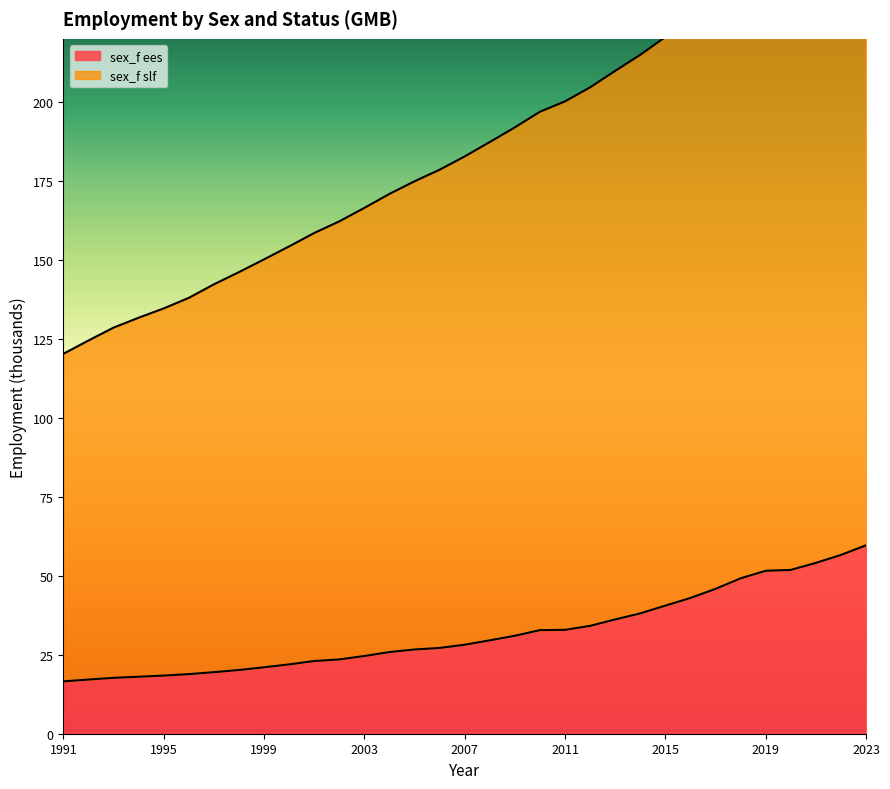

What is the value of the sex_f ees point at the 30th from the left?

51.9